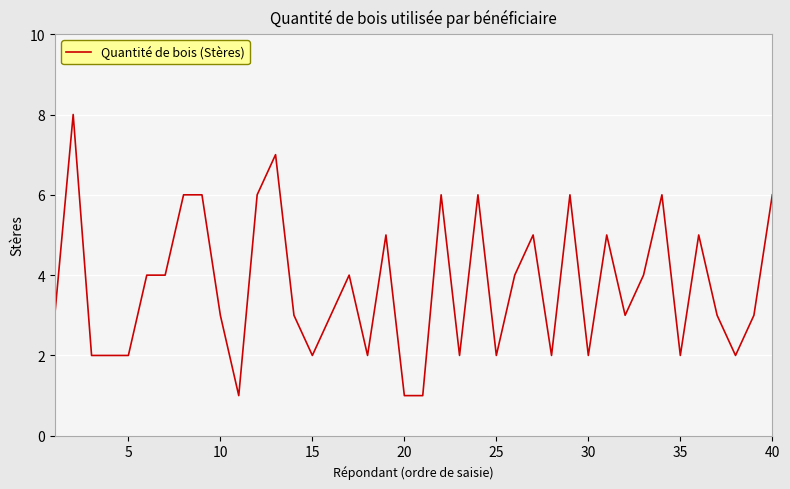

What is the difference between the maximum and minimum values?

7